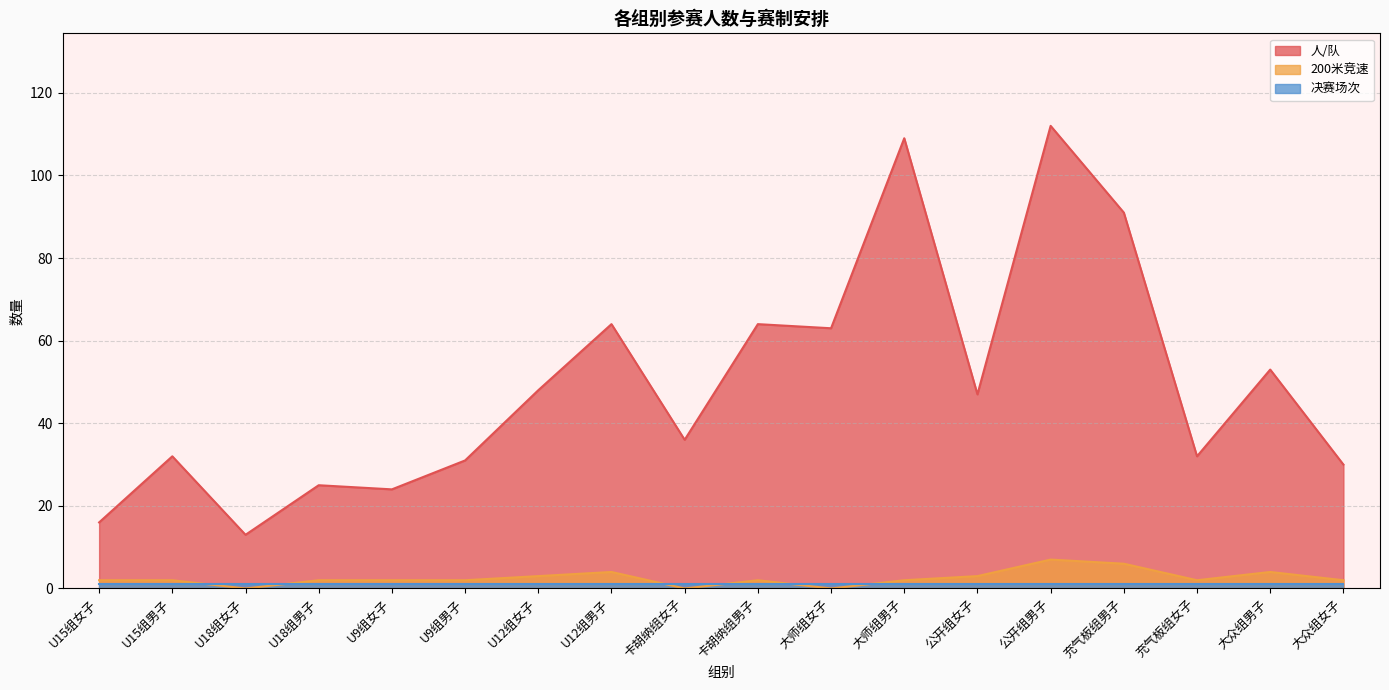

Between U15组女子 and 卡胡纳组女子, which series saw the biggest shift?

人/队